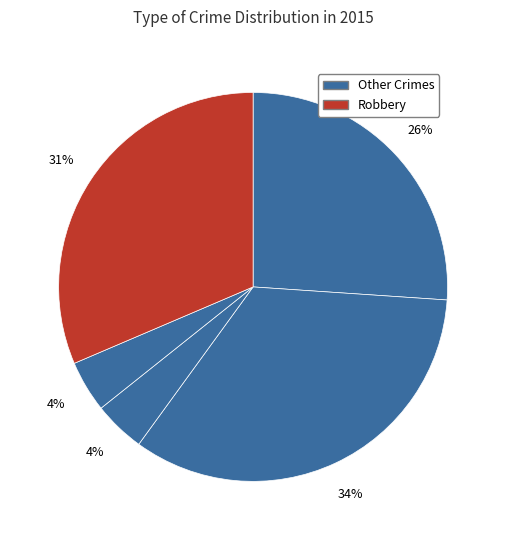

Count the number of slices in the pie.

5